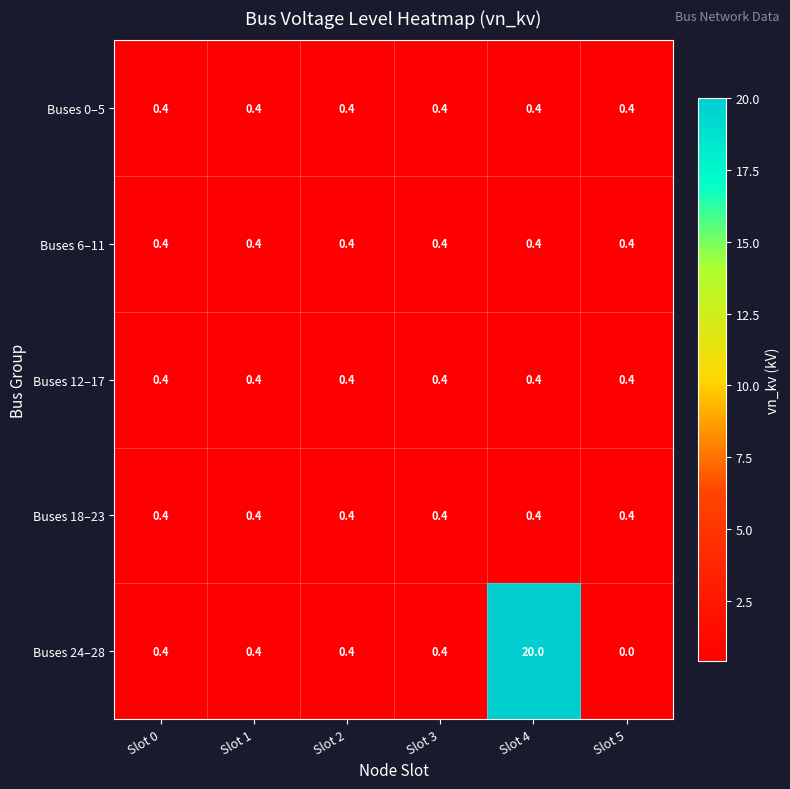

Which series has the largest range (max minus min)?

Buses 24–28